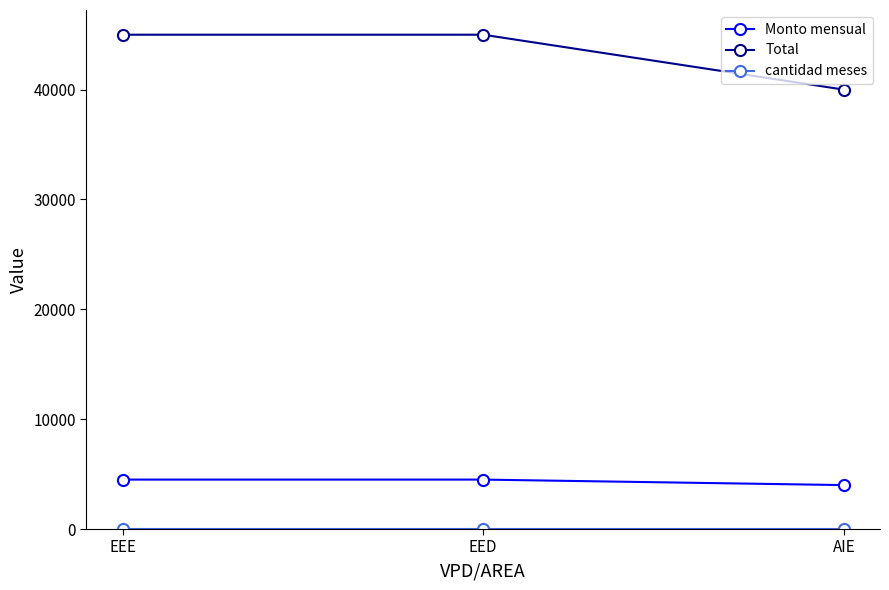

Which series has the largest total across all categories?

Total